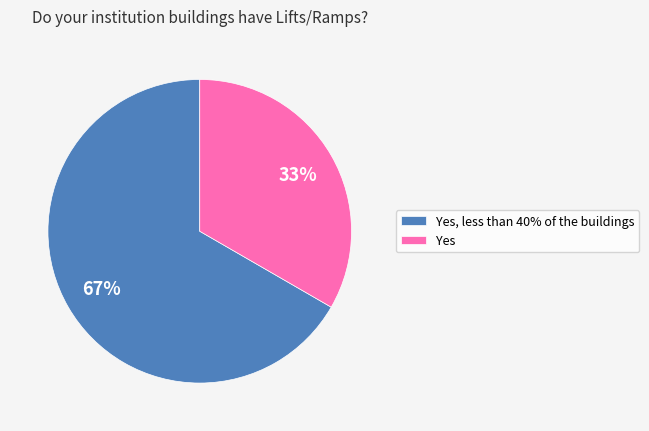

Is it true that Yes, less than 40% of the buildings is 53% of the pie?

False